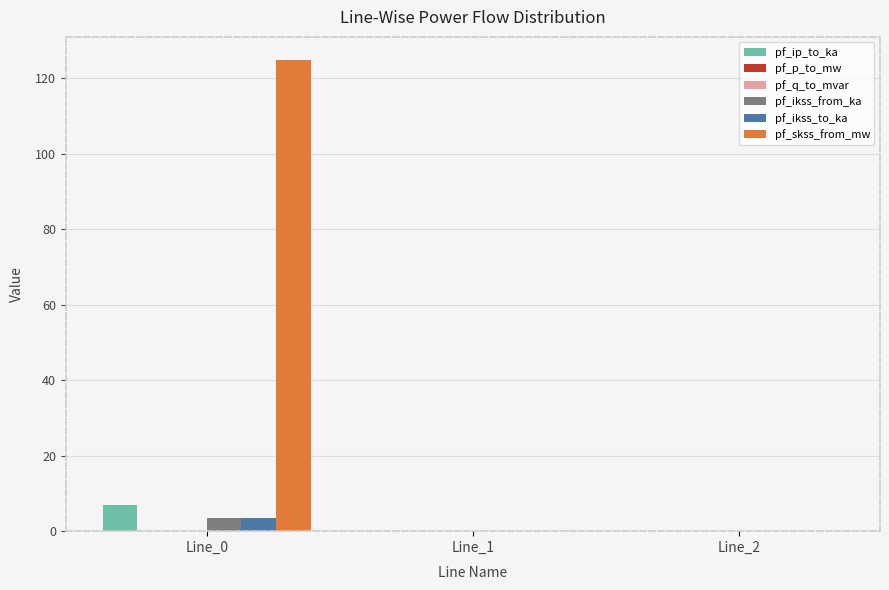

How many groups of bars are there?

3